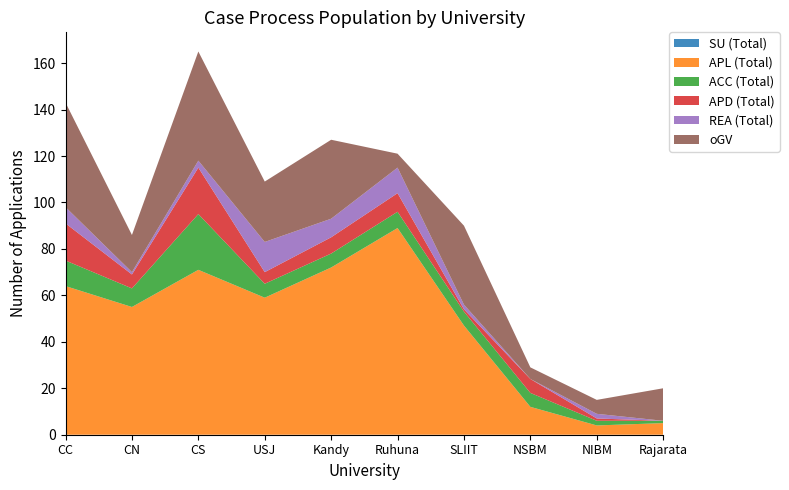

Reading left to right, what are all the values shown in this chart?

SU (Total): CC=0	CN=0	CS=0	USJ=0	Kandy=0	Ruhuna=0	SLIIT=0	NSBM=0	NIBM=0	Rajarata=0
APL (Total): CC=64	CN=55	CS=71	USJ=59	Kandy=72	Ruhuna=89	SLIIT=47	NSBM=12	NIBM=4	Rajarata=5
ACC (Total): CC=11	CN=8	CS=24	USJ=6	Kandy=6	Ruhuna=7	SLIIT=6	NSBM=6	NIBM=2	Rajarata=1
APD (Total): CC=16	CN=6	CS=20	USJ=5	Kandy=7	Ruhuna=8	SLIIT=1	NSBM=6	NIBM=1	Rajarata=0
REA (Total): CC=7	CN=1	CS=3	USJ=13	Kandy=8	Ruhuna=11	SLIIT=2	NSBM=0	NIBM=2	Rajarata=0
oGV: CC=45	CN=16	CS=47	USJ=26	Kandy=34	Ruhuna=6	SLIIT=34	NSBM=5	NIBM=6	Rajarata=14